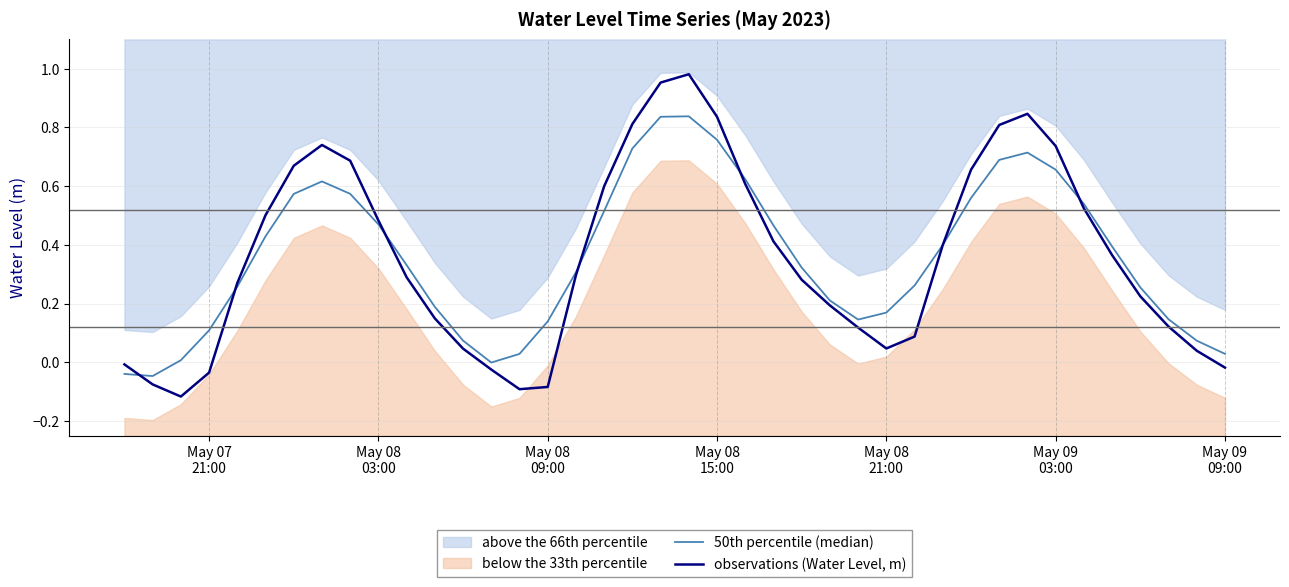

How many values in 50th percentile (median) are below zero?

3